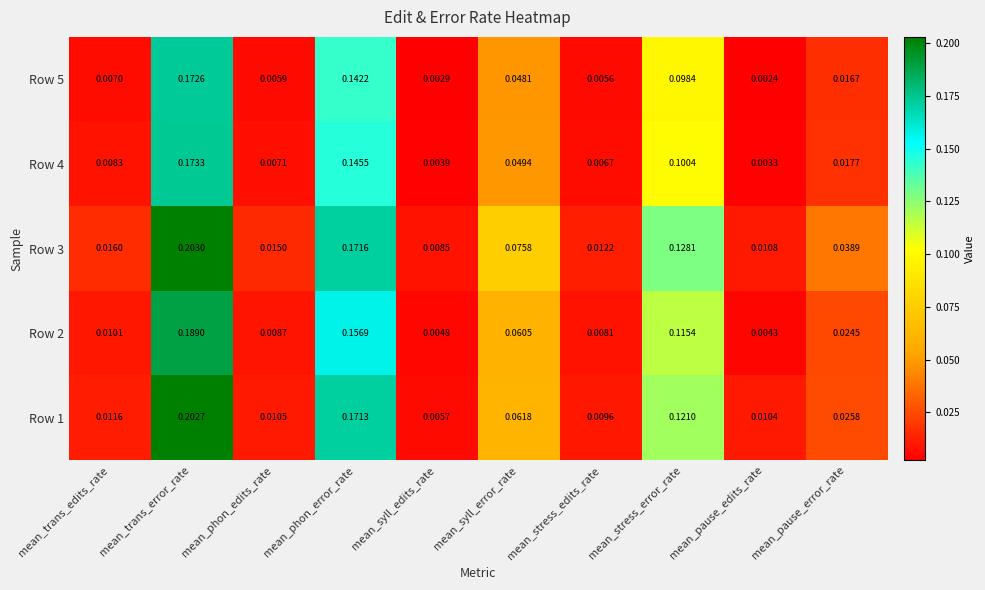

Count the number of data series in this chart.

5